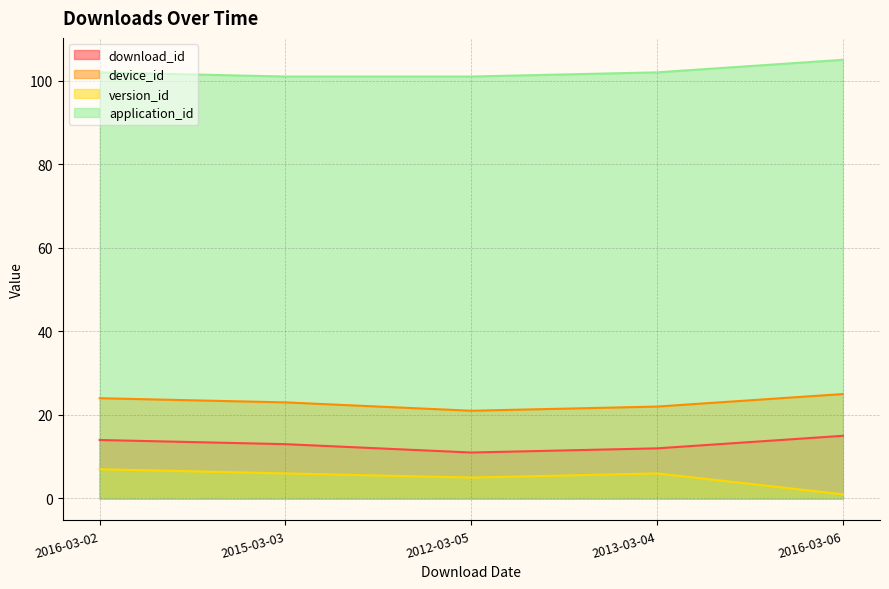

Count the number of data series in this chart.

4